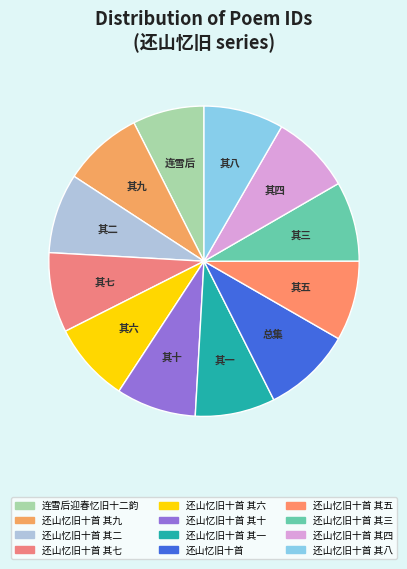

Is it true that 还山忆旧十首 其三 is 8% of the pie?

True